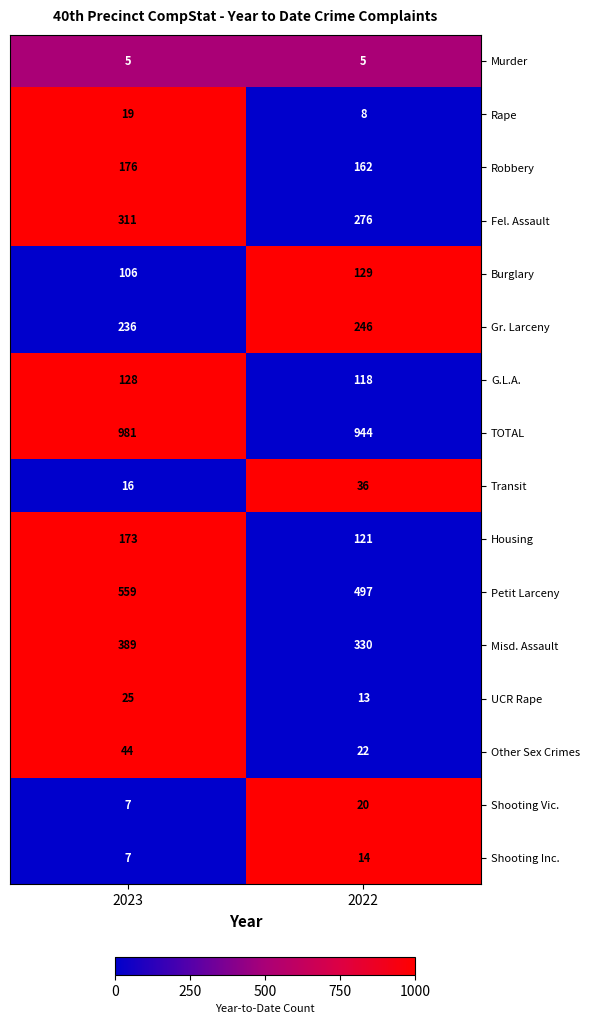

What is the difference between the maximum and minimum values in the Robbery series?

14